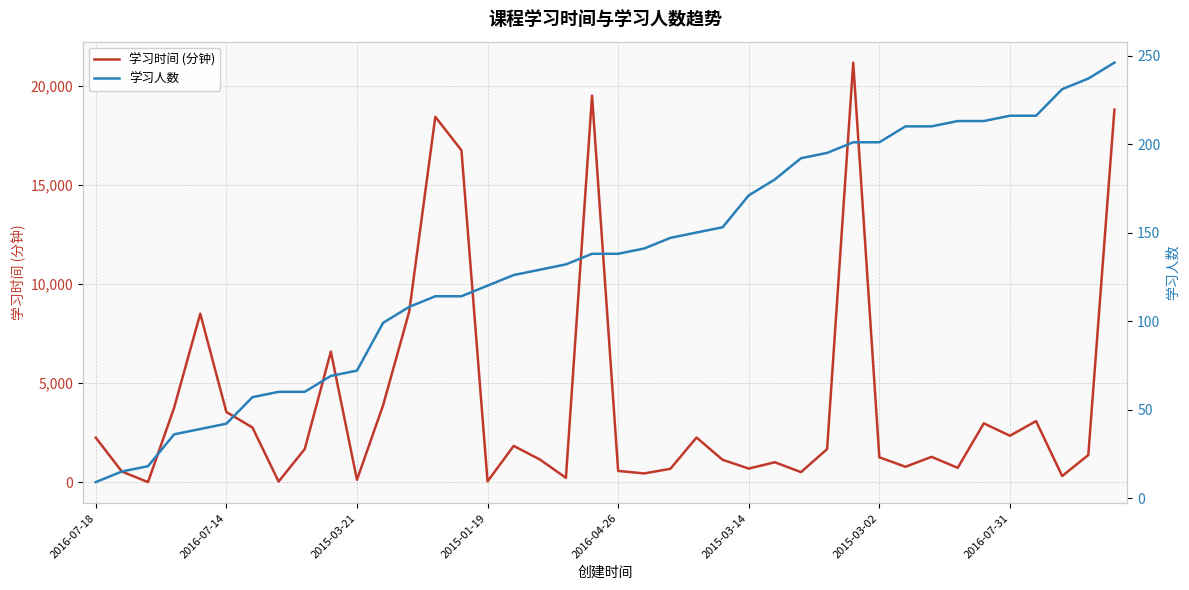

The 学习人数 series shows 225 at 2016-04-26. True or false?

False